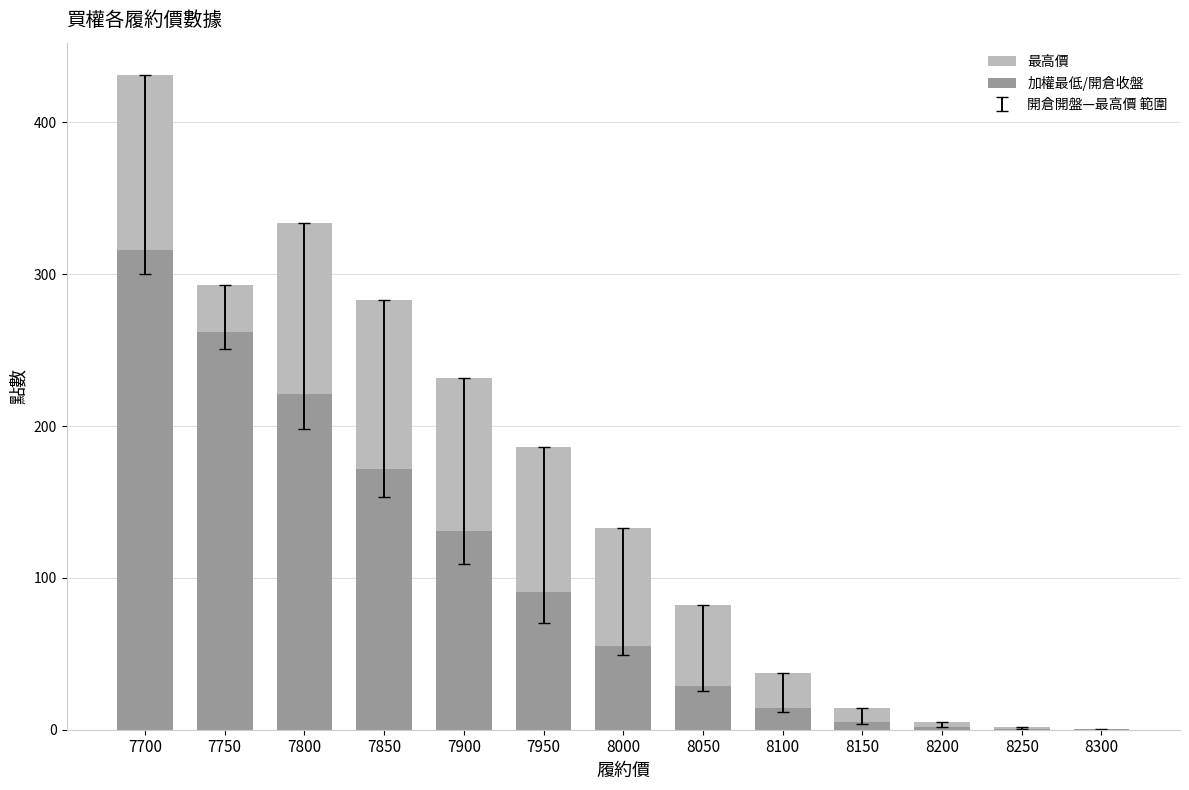

What is the difference between the maximum and minimum values in the 最高價 series?

430.3